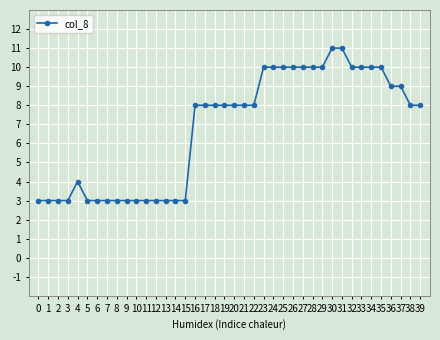

Reading right to left, transcribe all the data shown in this chart.

39=8	38=8	37=9	36=9	35=10	34=10	33=10	32=10	31=11	30=11	29=10	28=10	27=10	26=10	25=10	24=10	23=10	22=8	21=8	20=8	19=8	18=8	17=8	16=8	15=3	14=3	13=3	12=3	11=3	10=3	9=3	8=3	7=3	6=3	5=3	4=4	3=3	2=3	1=3	0=3